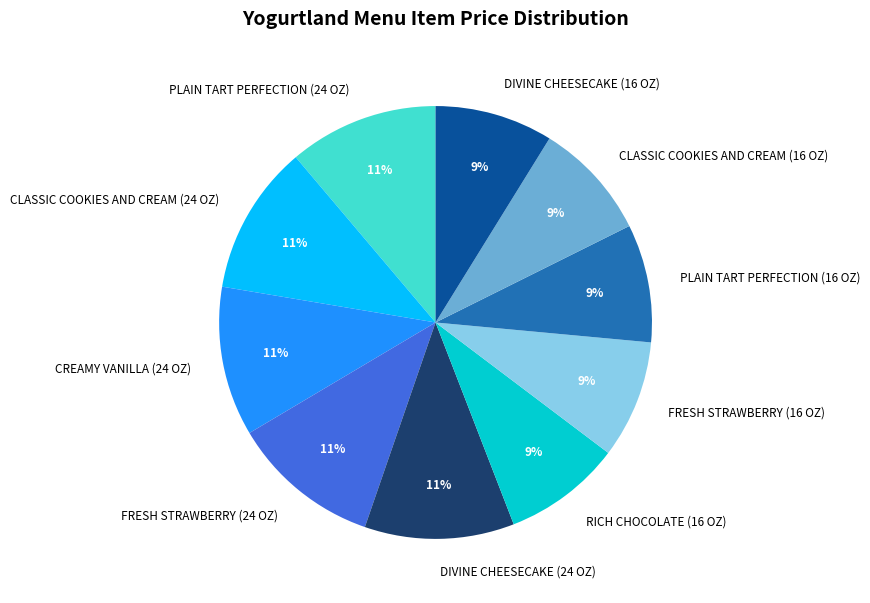

Is the sum of FRESH STRAWBERRY (24 OZ) and RICH CHOCOLATE (16 OZ) greater than half?

No